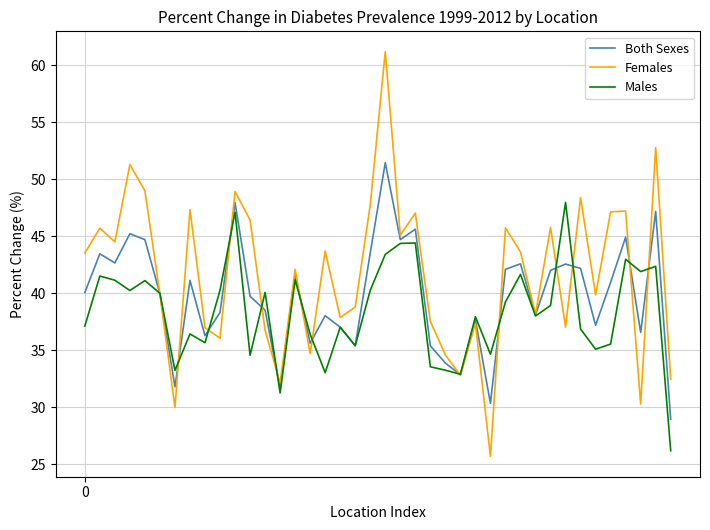

What is the minimum value shown in the chart?

25.7